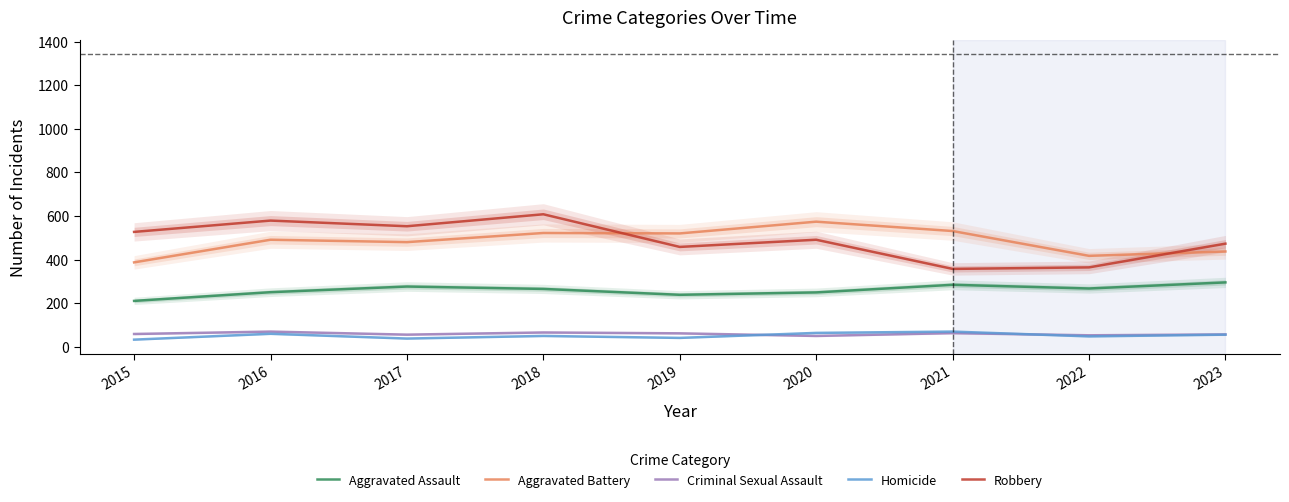

Which series has the largest range (max minus min)?

Robbery